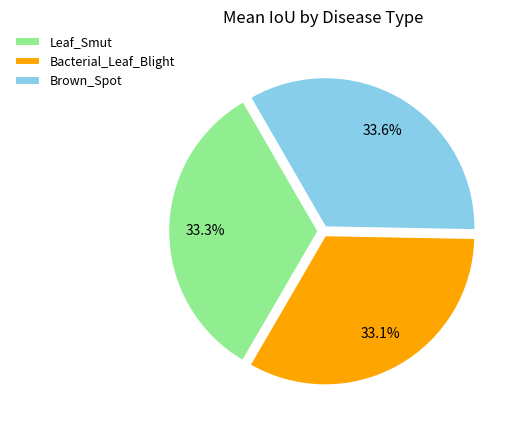

Is there a majority slice in this chart?

No